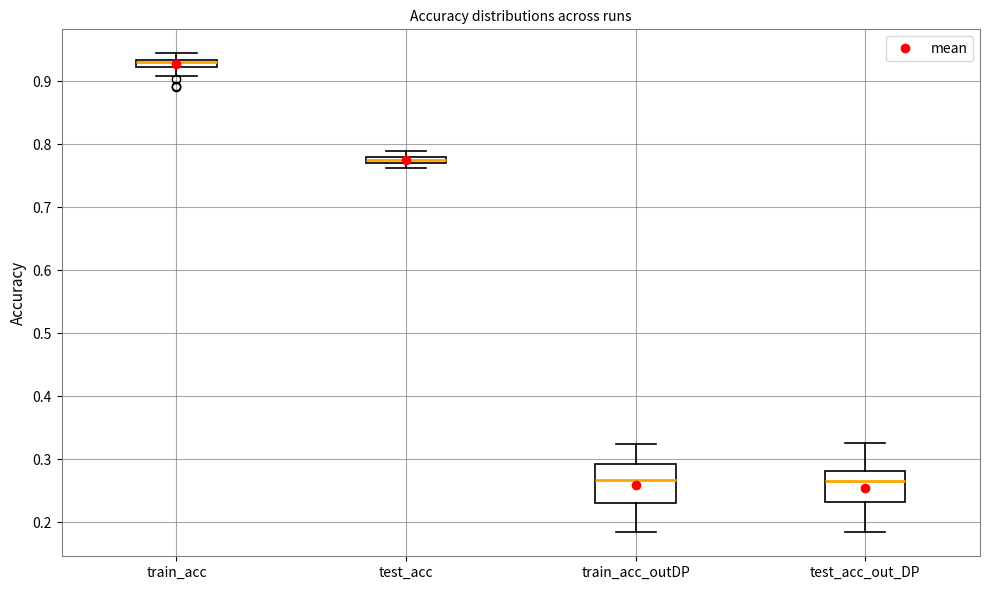

Where does the median line of the box for test_acc_out_DP sit on the y-axis? The values are not printed on the chart, so give them approximately, as read against the axis.

0.26